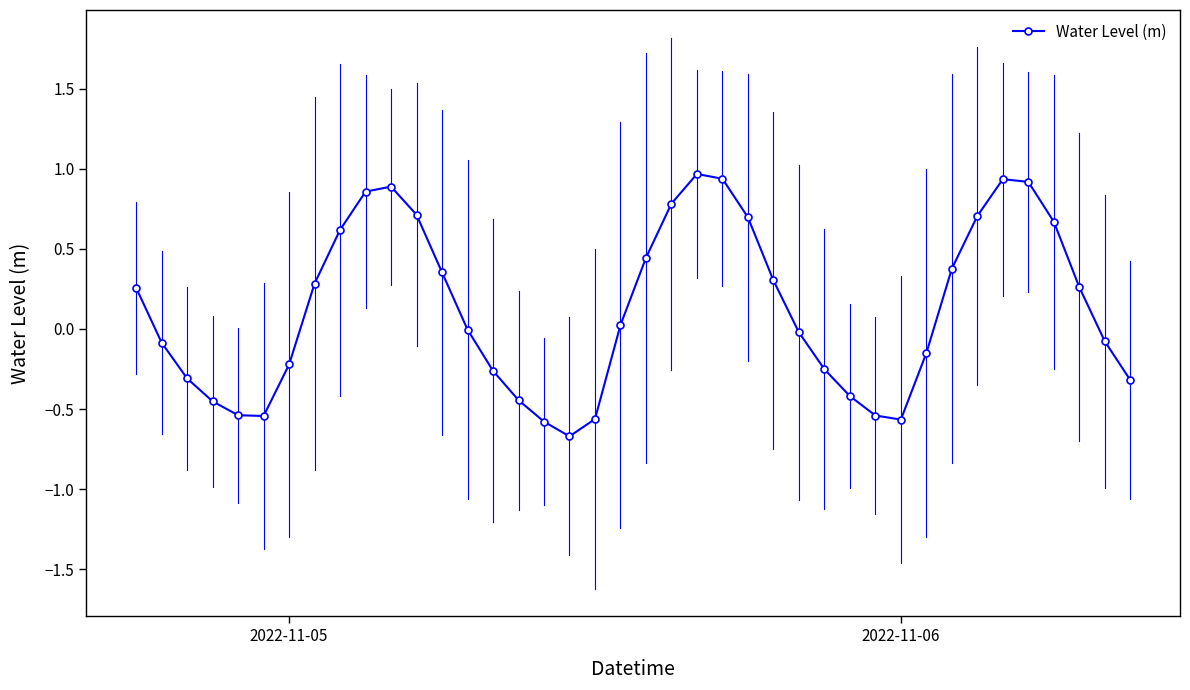

How many points are lower than both their immediate neighbors (excluding endpoints)?

3